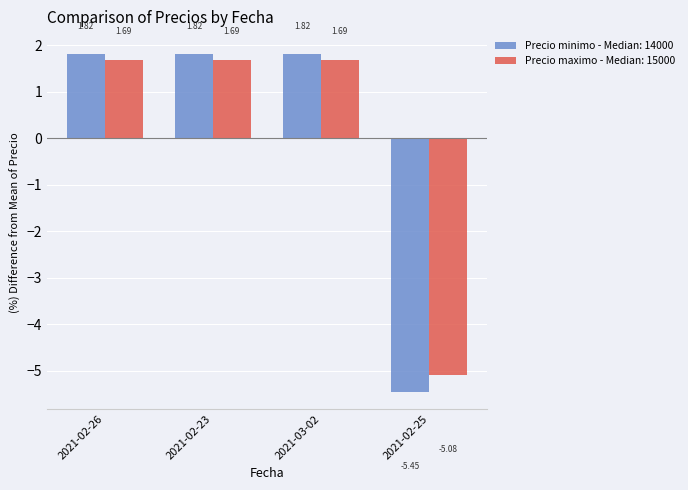

At how many categories does at least one series exceed 0?

3